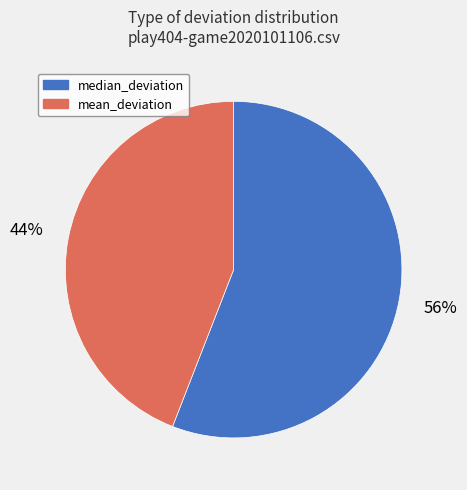

What percentage is the median_deviation slice, to the nearest percent?

56%